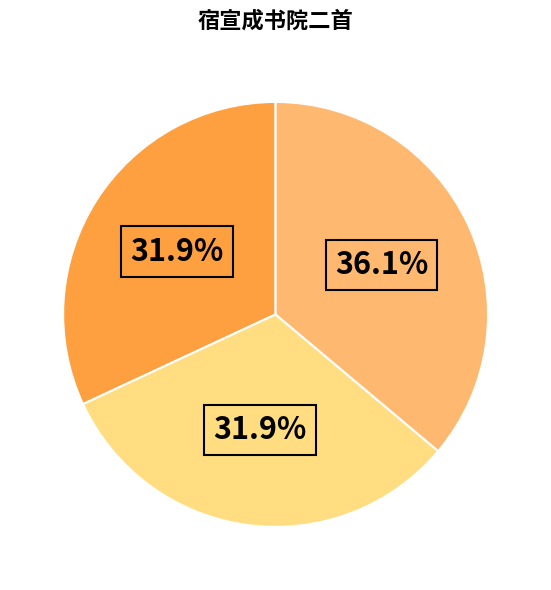

Is there a majority slice in this chart?

No